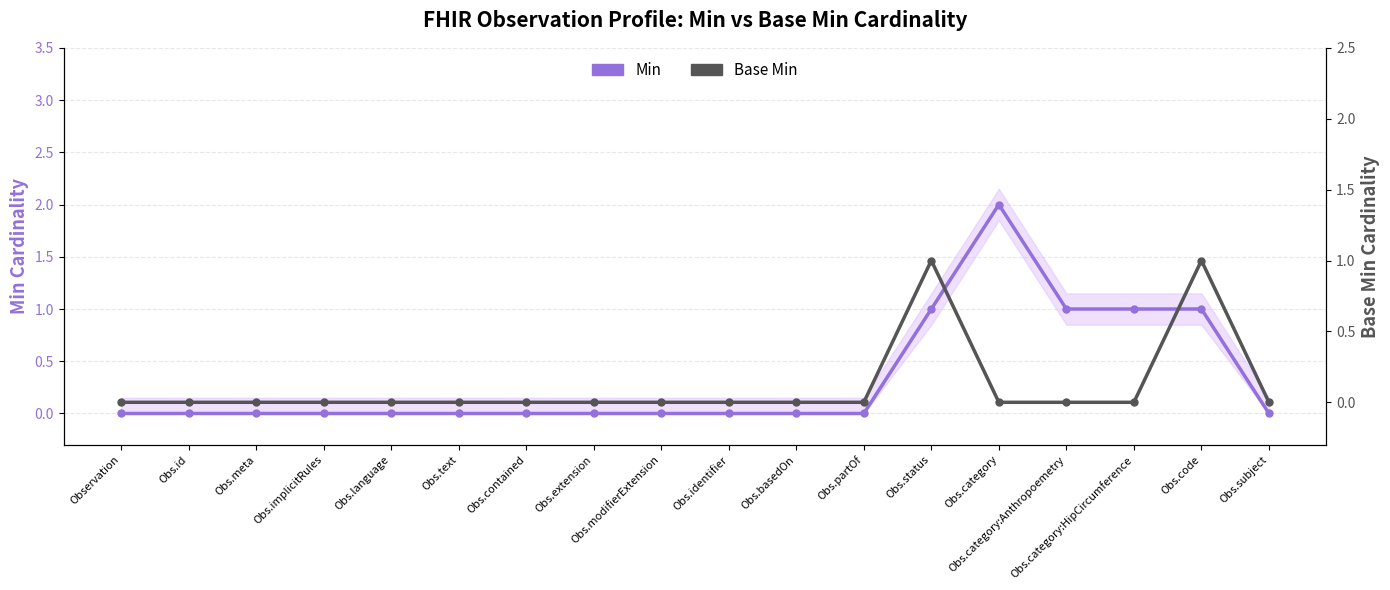

How many positive values does the Min series have?

5